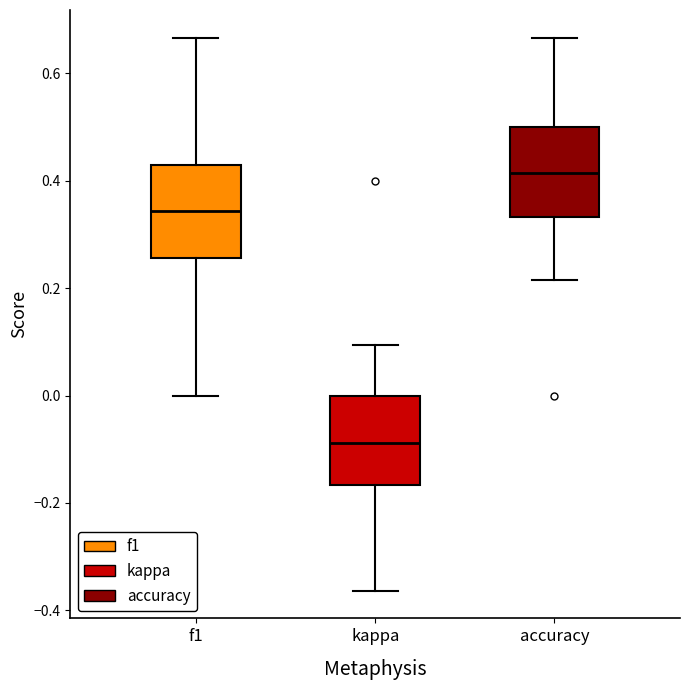

Where is the lower edge of the box for accuracy on the y-axis? The values are not printed on the chart, so give them approximately, as read against the axis.

0.34